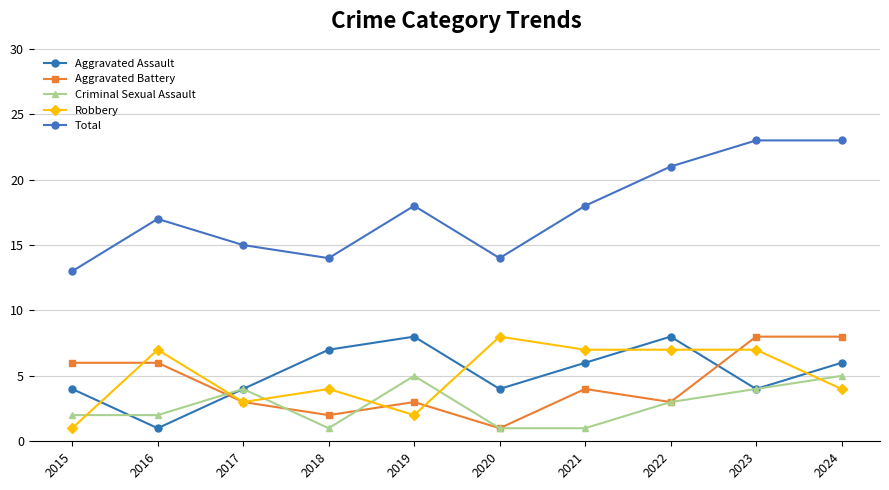

At which label does Aggravated Battery first exceed 4?

2015